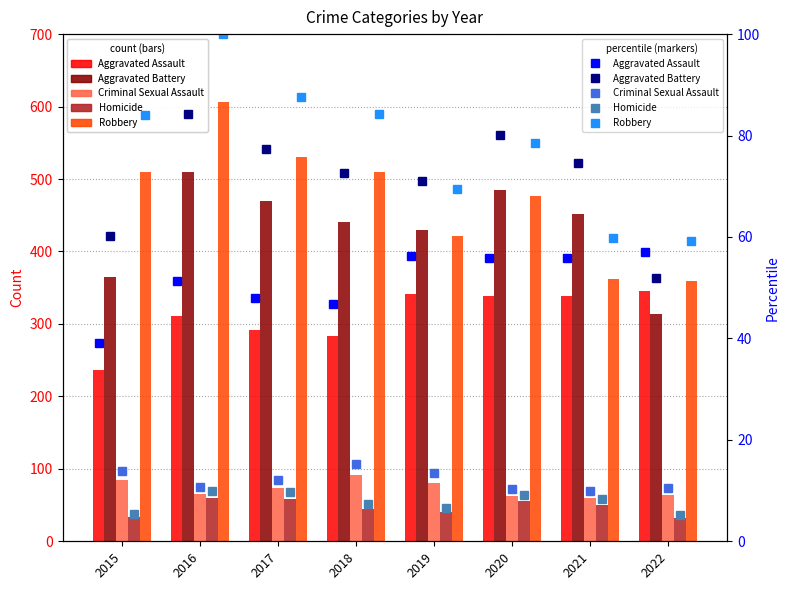

Does the chart contain stacked bars?

No